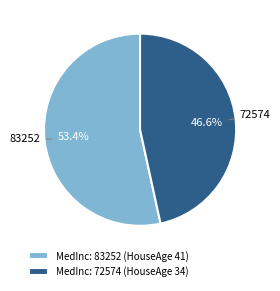

Is it true that 72574 is 34% of the pie?

False